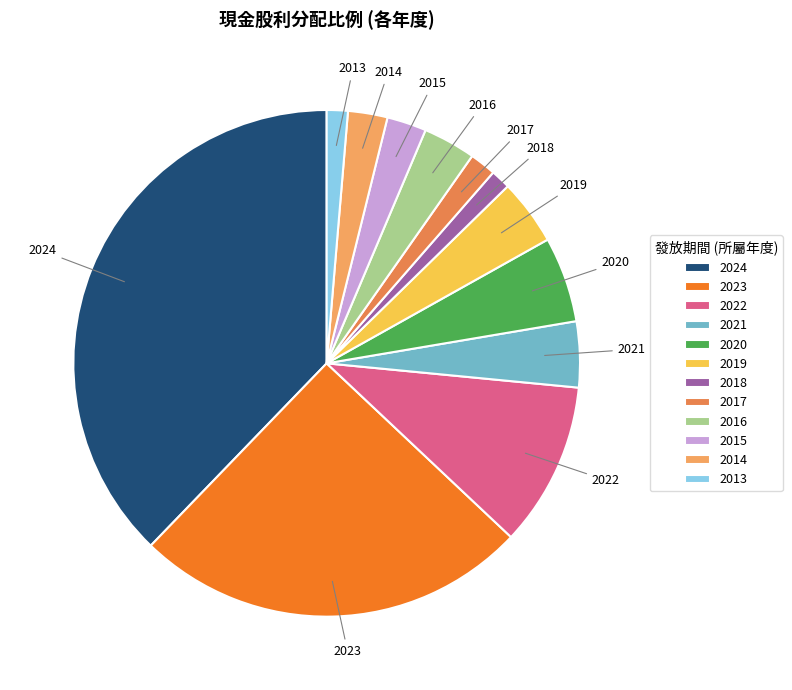

Combined, do 2017 and 2016 account for over 50%?

No